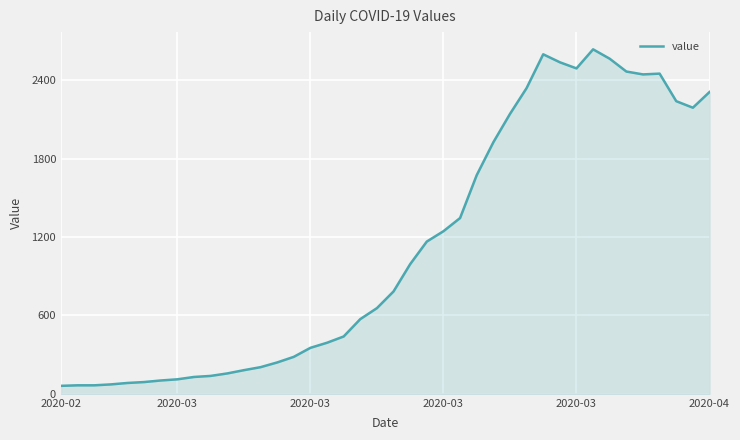

What is the smallest value displayed?

61